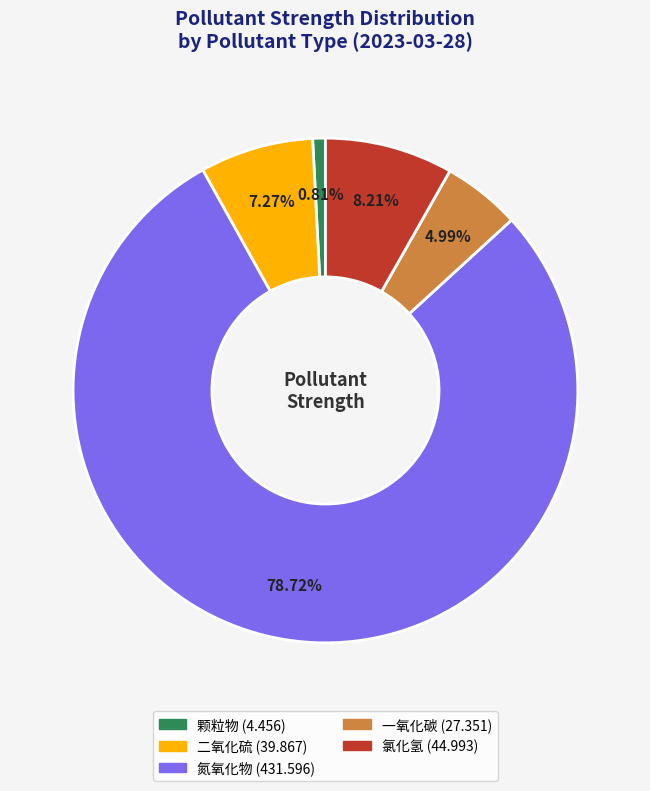

Which has a higher value, 一氧化碳 or 二氧化硫?

二氧化硫